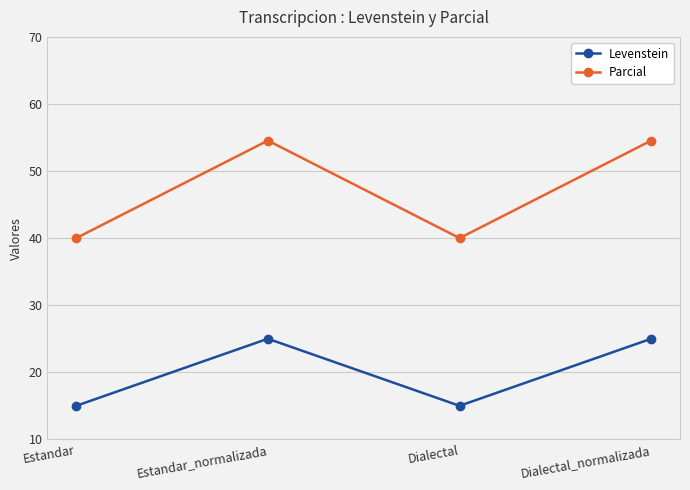

What is the average value of the Levenstein series?

20.0